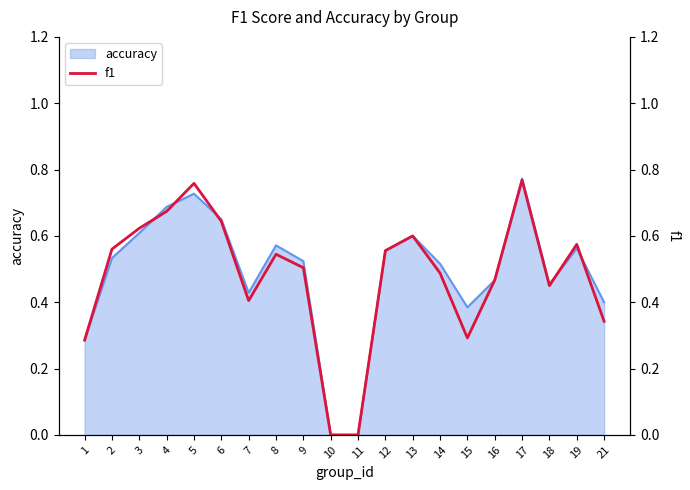

List the labels in order of value, largest first.

17, 5, 4, 6, 3, 13, 19, 2, 12, 8, 9, 14, 16, 18, 7, 21, 15, 1, 10, 11